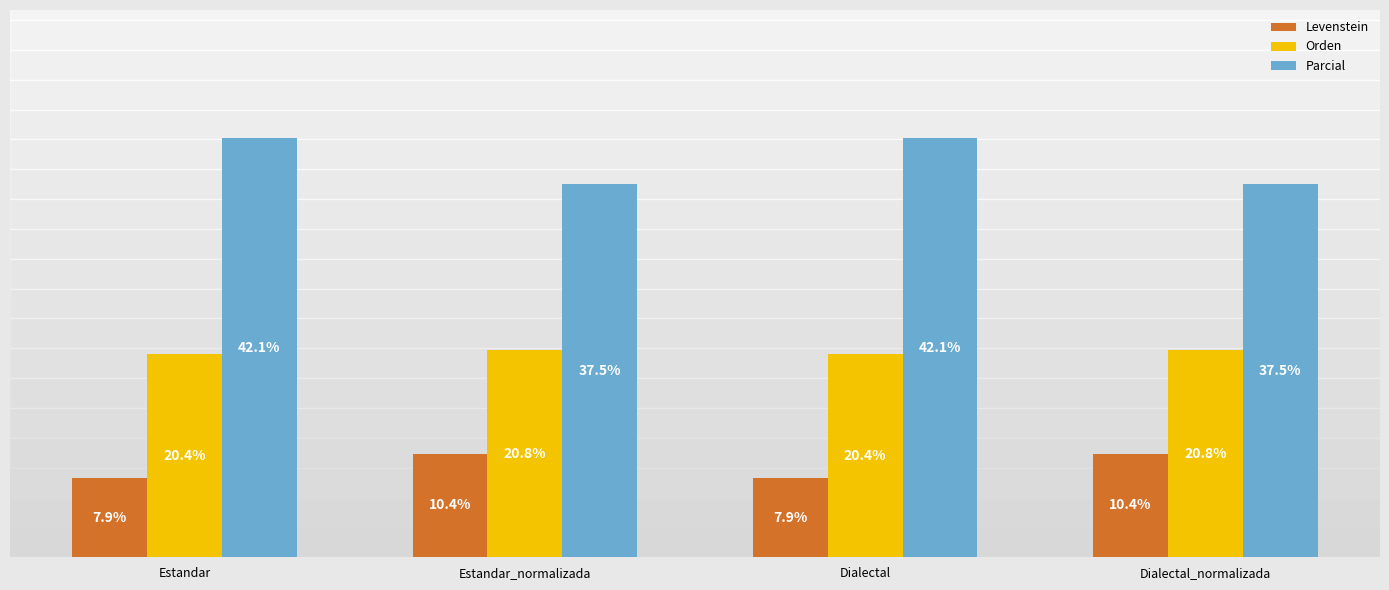

Does the chart contain stacked bars?

No